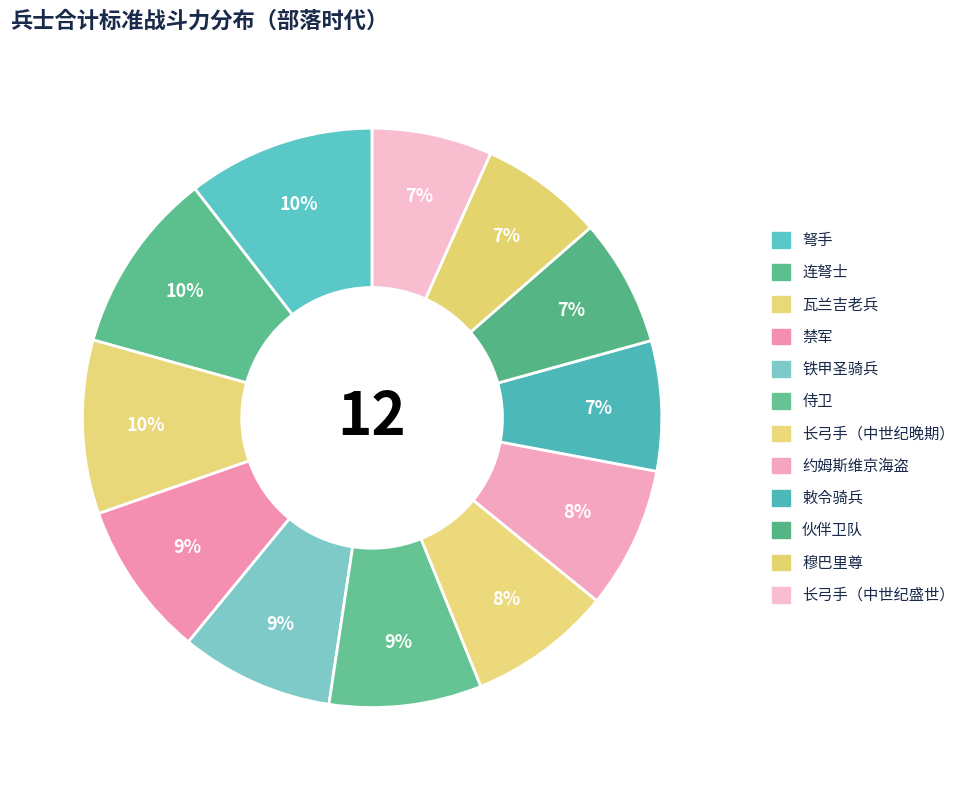

How many slices are in this pie chart?

12